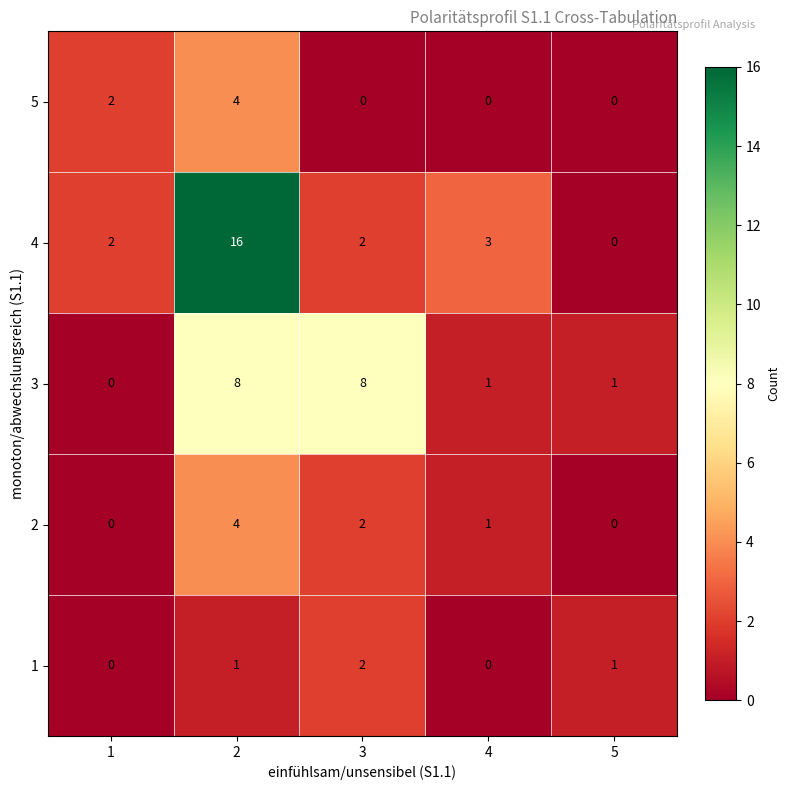

Which series changed the most between 3 and 4?

3